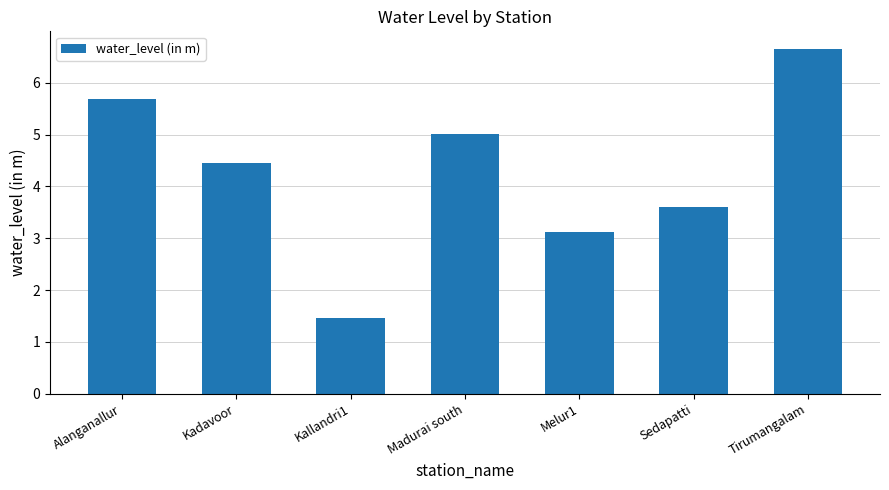

What is the value of the 4th bar from the left?

5.0